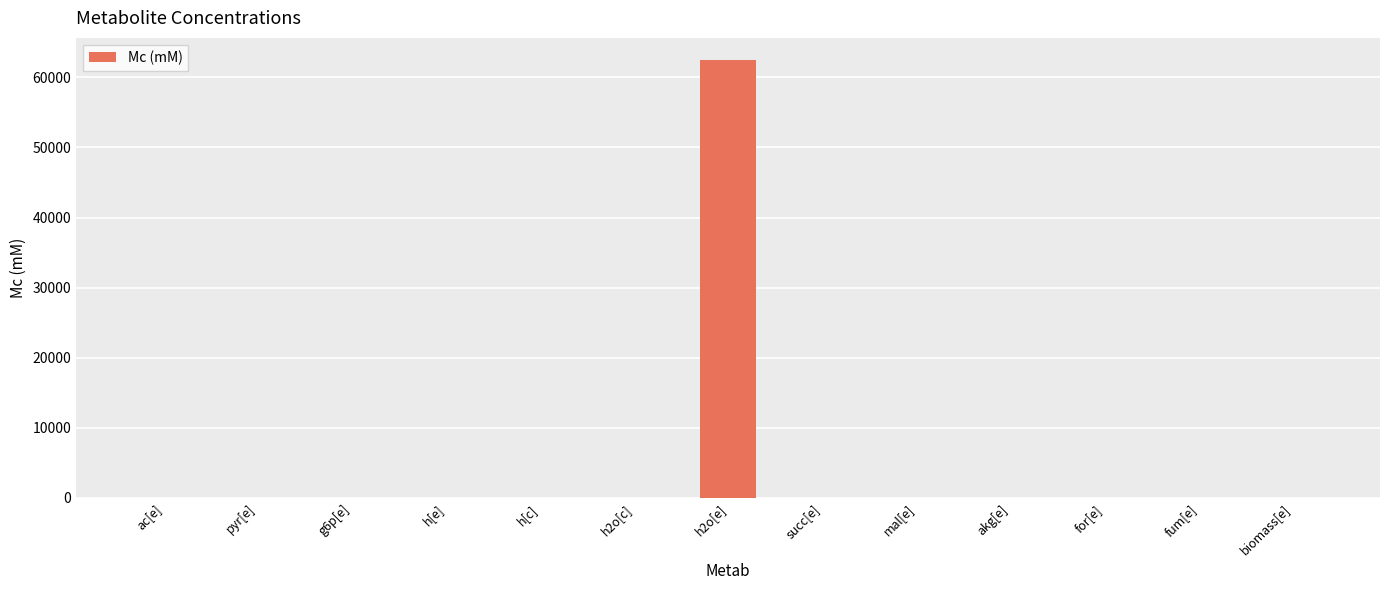

Does the chart contain stacked bars?

No